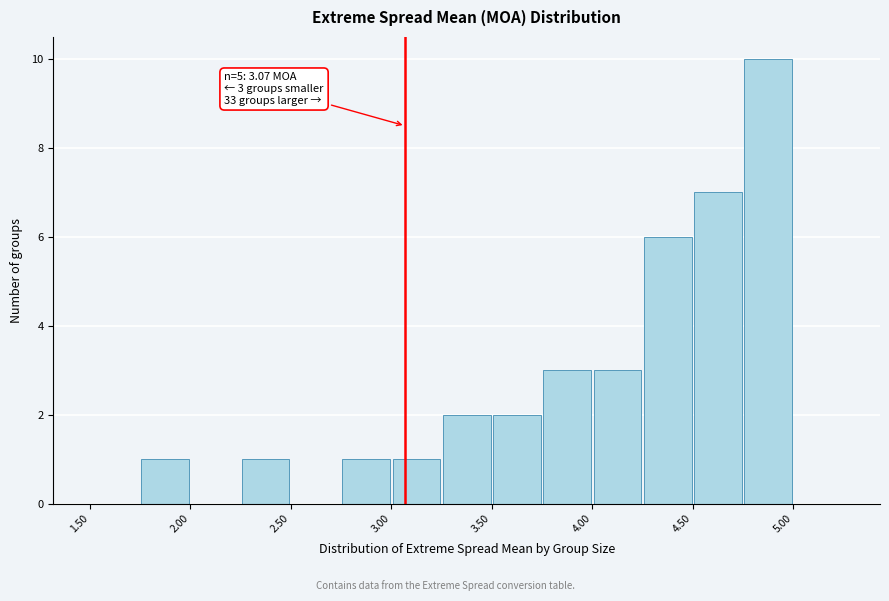

Which range on the x-axis has the tallest bar?

4.75 to 5.00